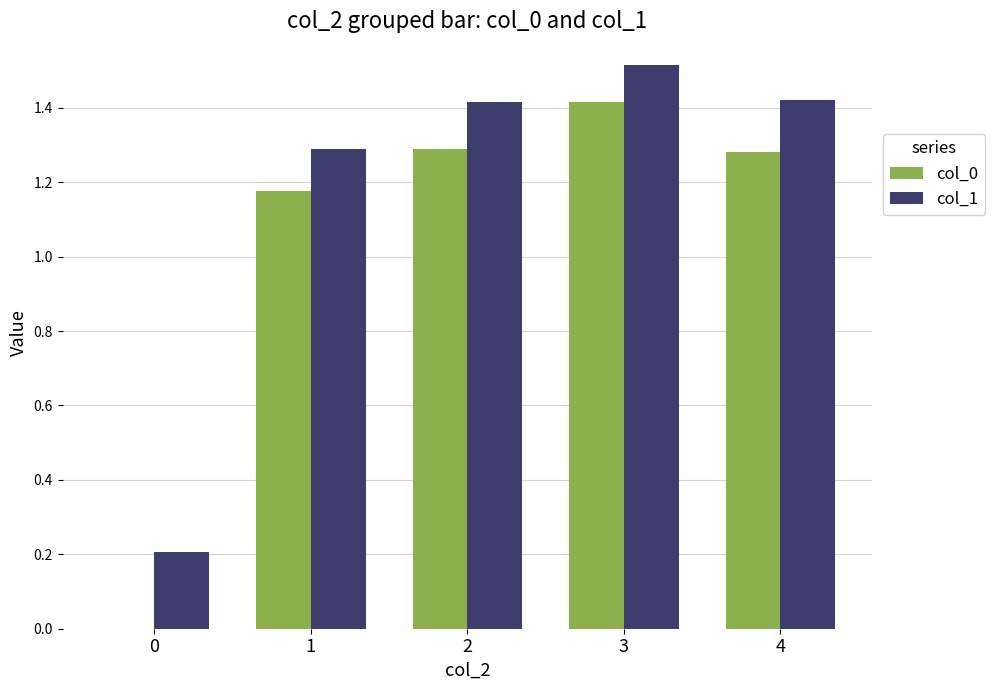

Which series has the widest spread of values?

col_0